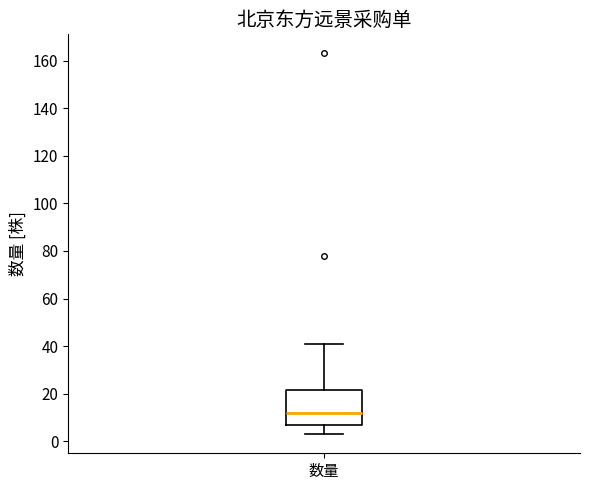

Transcribe this box plot: give where the median line is, the range the box spans, and where the two whiskers end, as read against the y-axis. The values are not printed on the chart, so give them approximately, as read against the axis.

median 12, box 8 to 22, whiskers 4 to 42